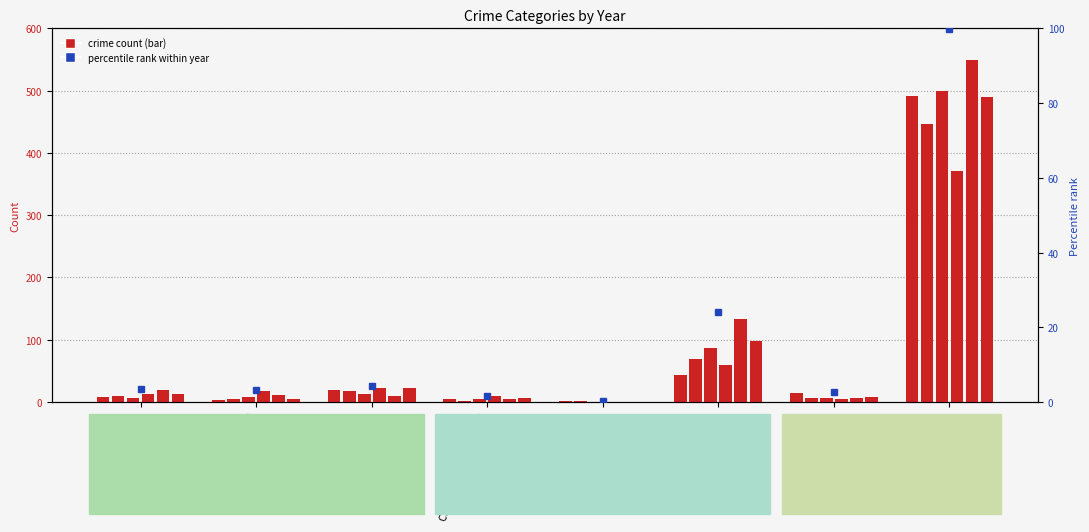

What is the spread (max minus min) of values at Homicide?

1